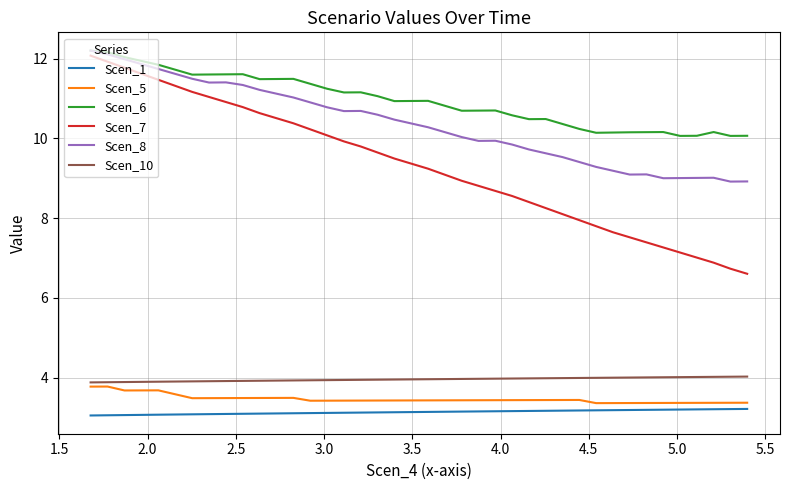

Which series has the largest range (max minus min)?

Scen_7